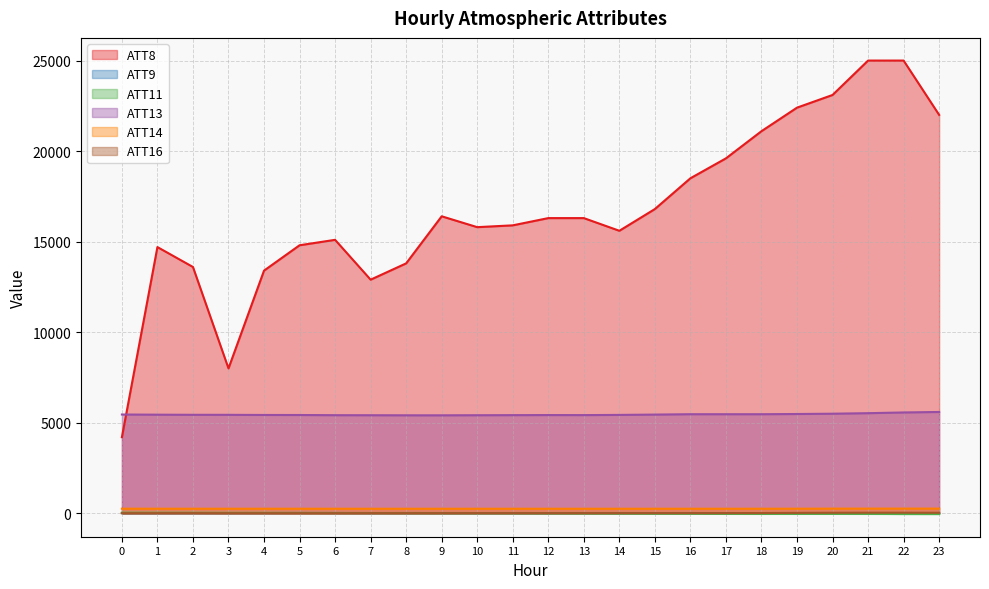

At which category is the sum across all series the highest?

22